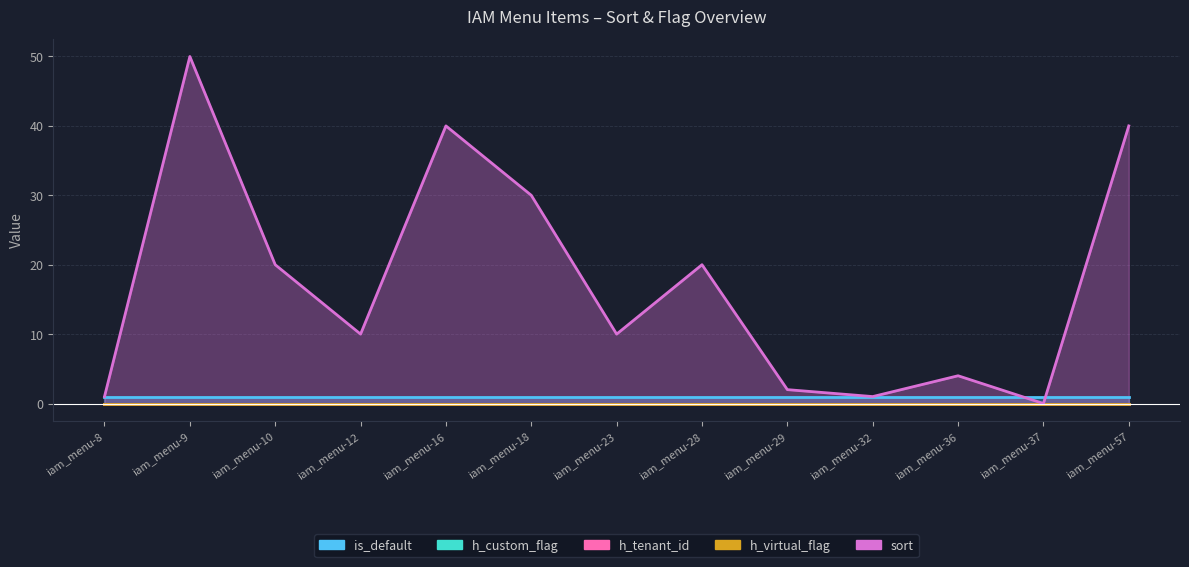

Is it true that h_custom_flag equals 0 at iam_menu-10?

True